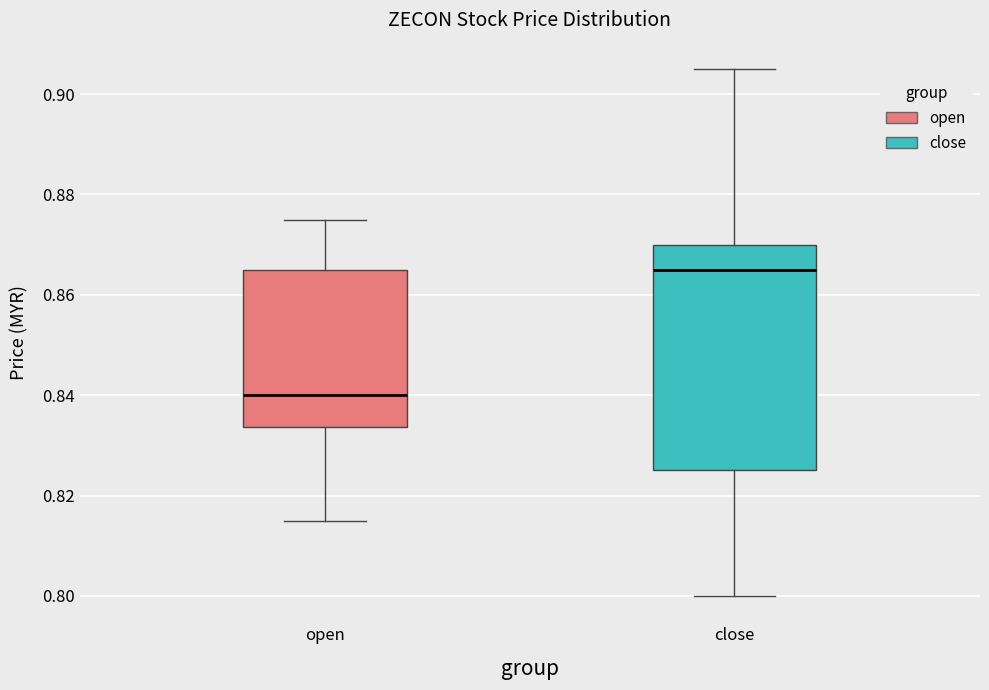

Reading left to right, transcribe this box plot: for each box, give where its median line is, the range the box spans, and where its two whiskers end, as read against the y-axis. The values are not printed on the chart, so give them approximately, as read against the axis.

open: median 0.840, box 0.834 to 0.866, whiskers 0.816 to 0.876
close: median 0.866, box 0.826 to 0.870, whiskers 0.800 to 0.906